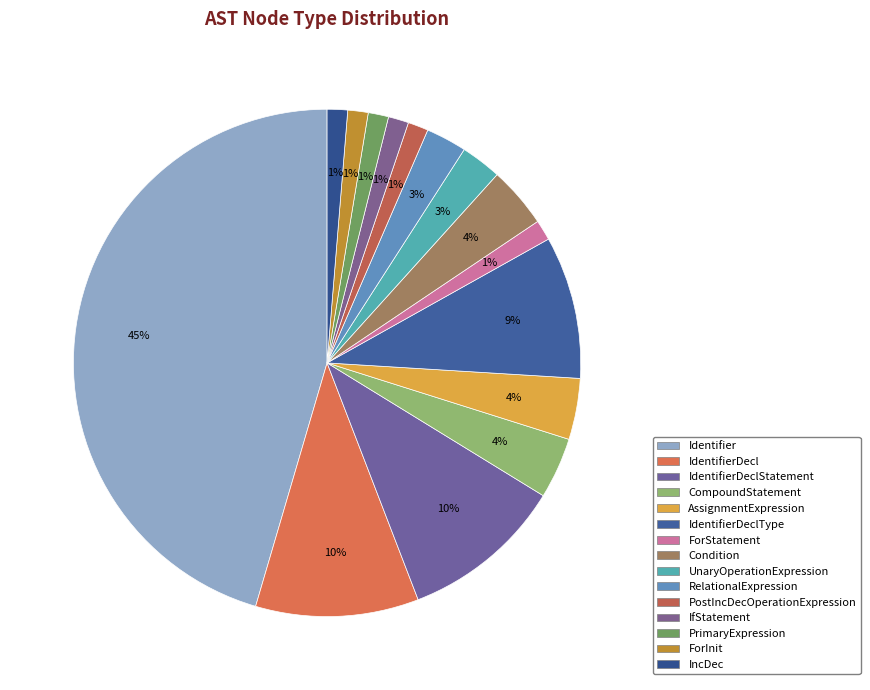

What is the change in value from Condition to PrimaryExpression?

-2